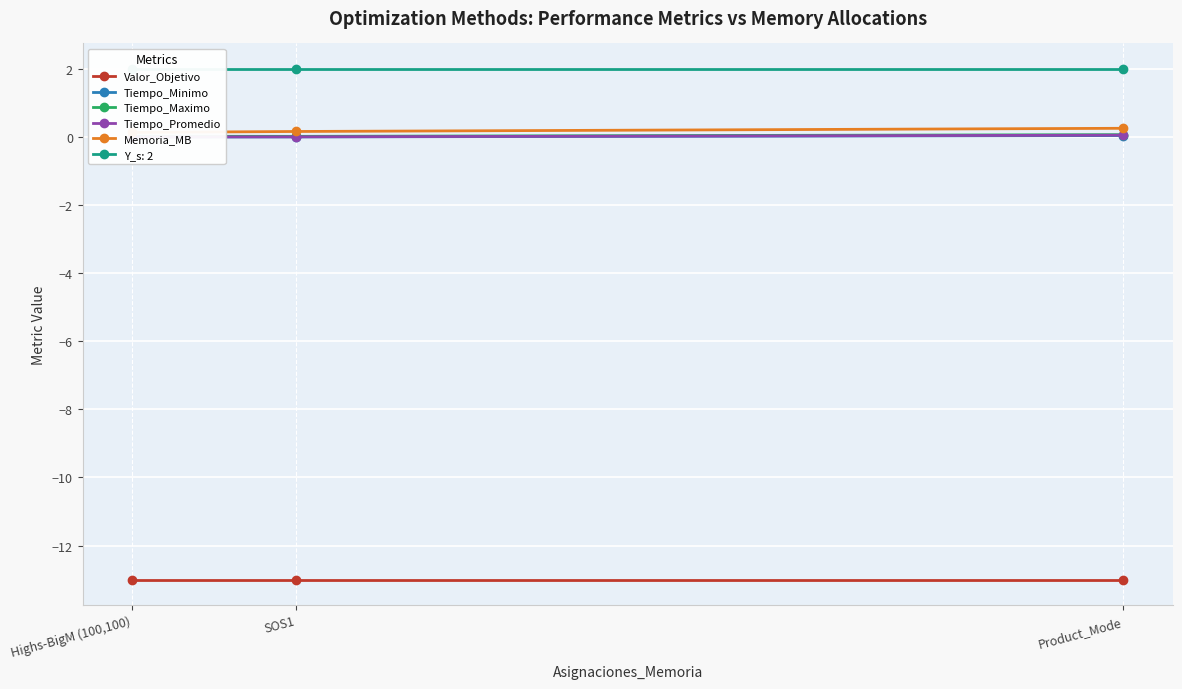

Is the value of Memoria_MB at Product_Mode greater than the value of Valor_Objetivo at Product_Mode?

Yes